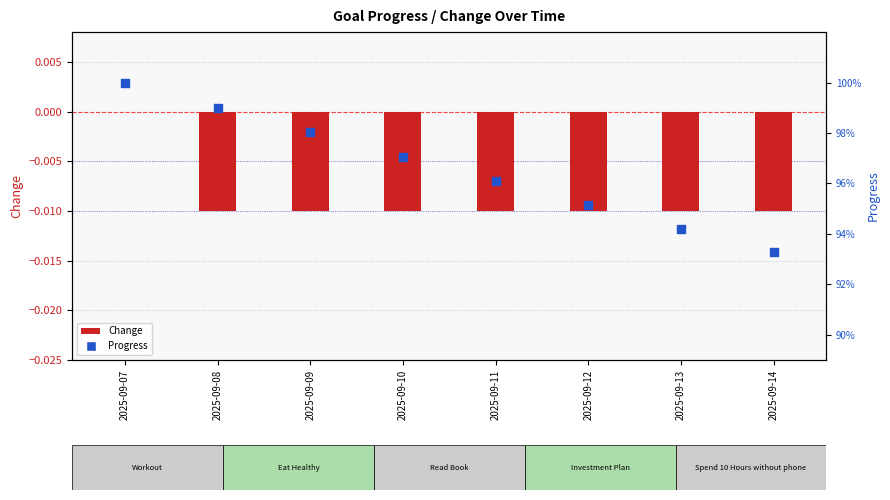

What is the total value across all series at 2025-09-13?

0.9